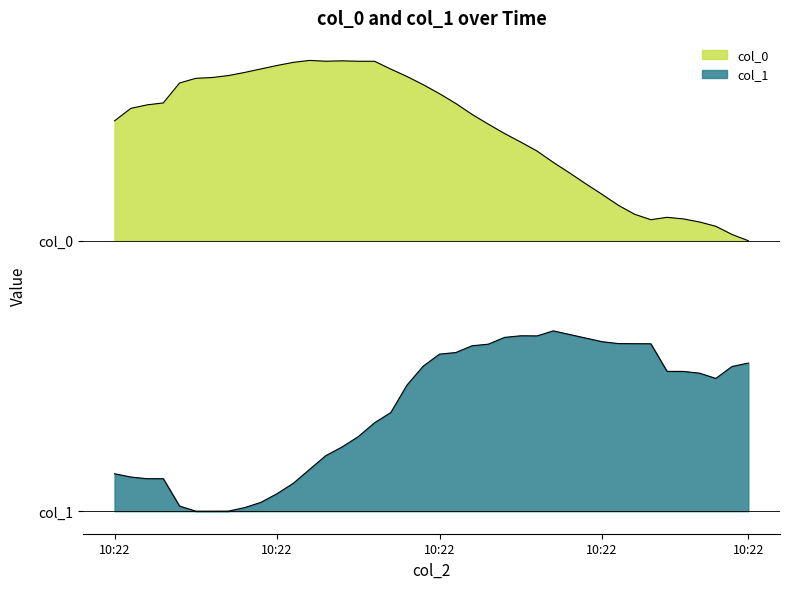

What is the spread (max minus min) of values at 2021-10-08 10:22:38?

1.4